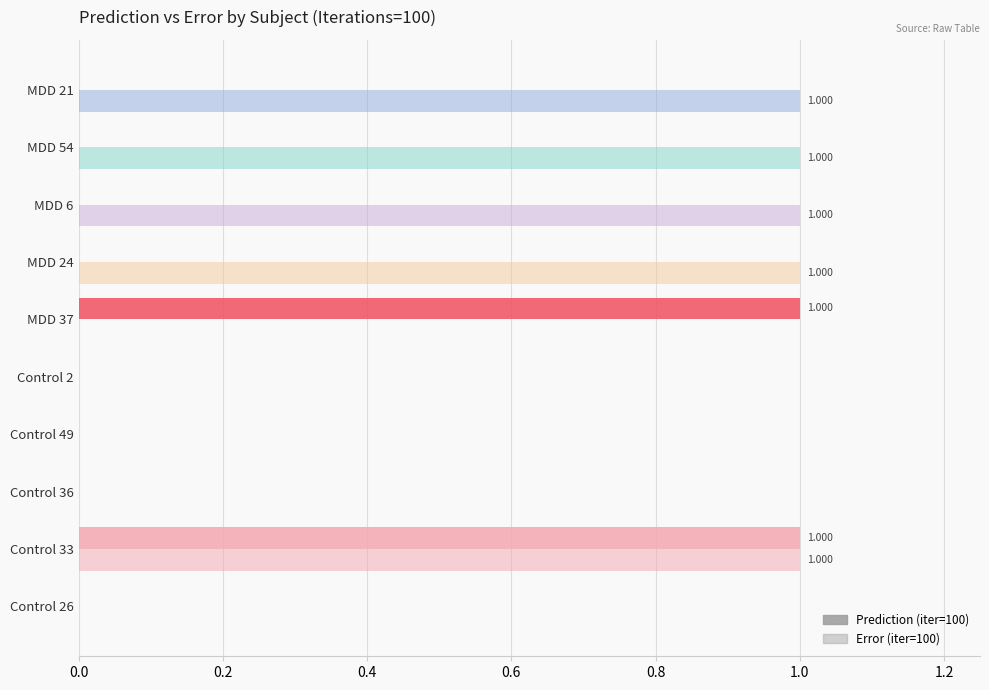

How many series are shown in this chart?

2